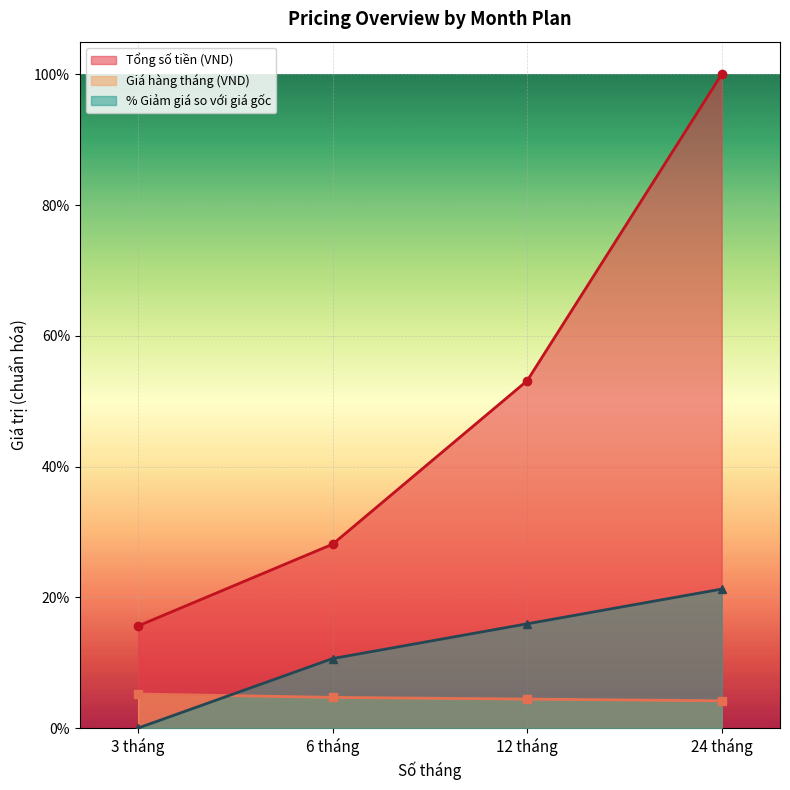

True or false: % Giảm giá so với giá gốc has more than 2 interior local peaks.

False